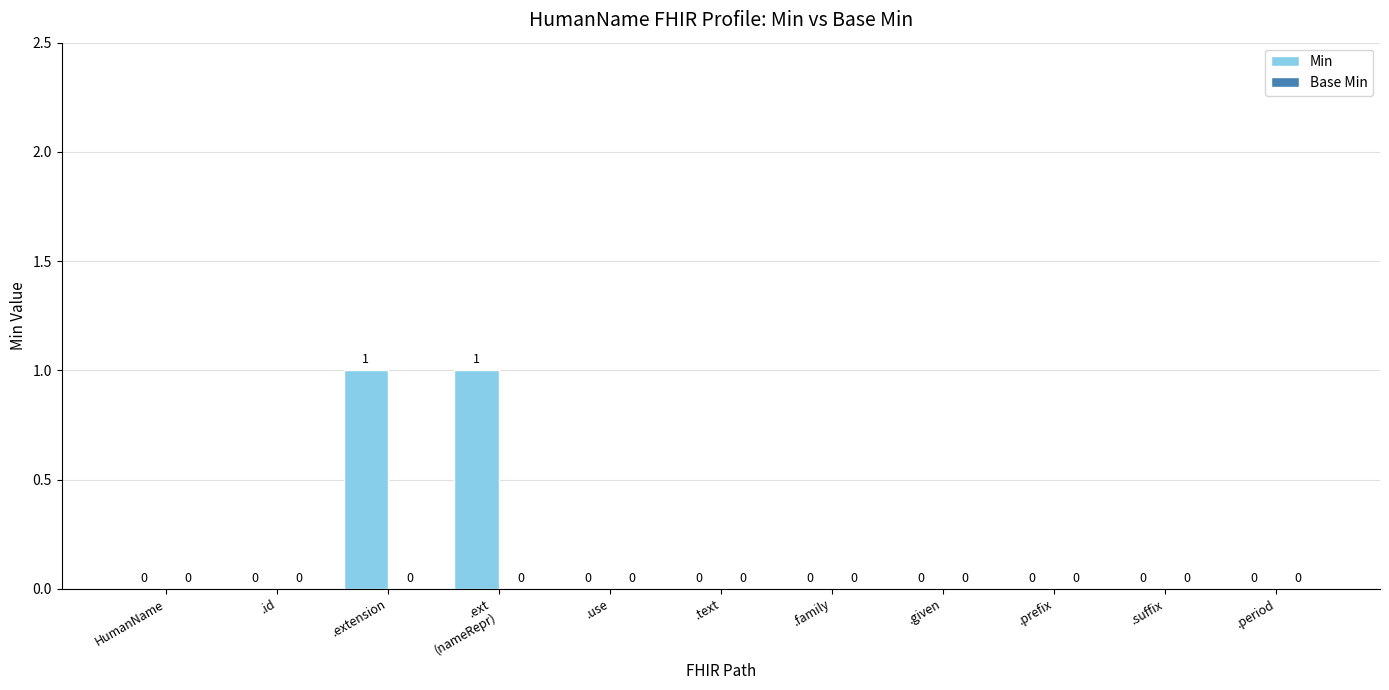

The chart shows a value of 1 at .extension. True or false?

True